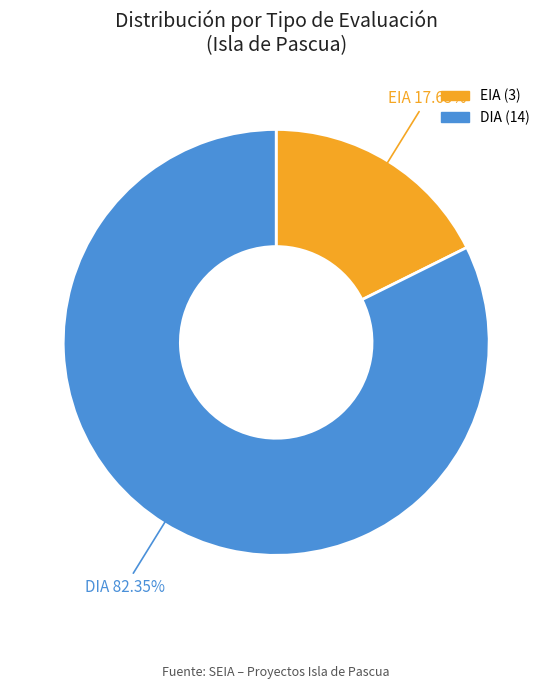

What percentage is the DIA slice, to the nearest percent?

82%